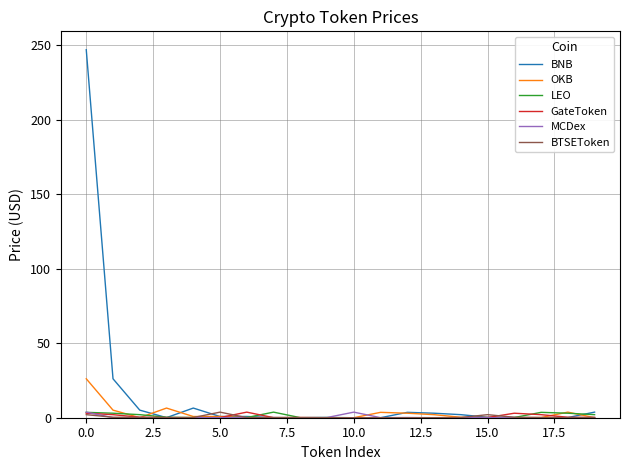

Which series has the largest total across all categories?

BNB